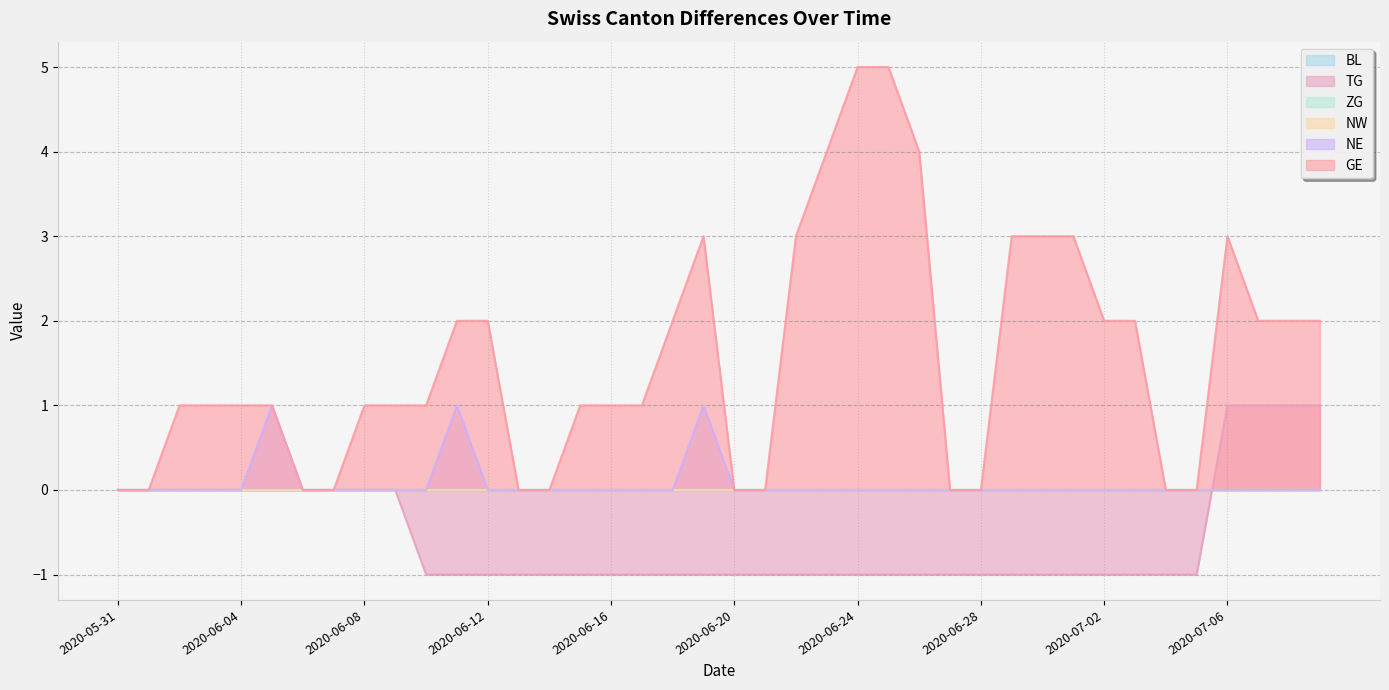

At which label is NE closest to 0?

2020-05-31